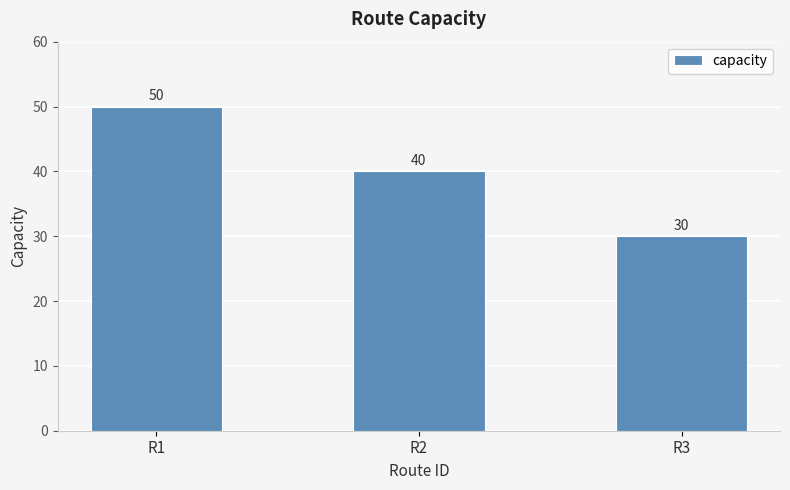

How many data points are less than 40?

1